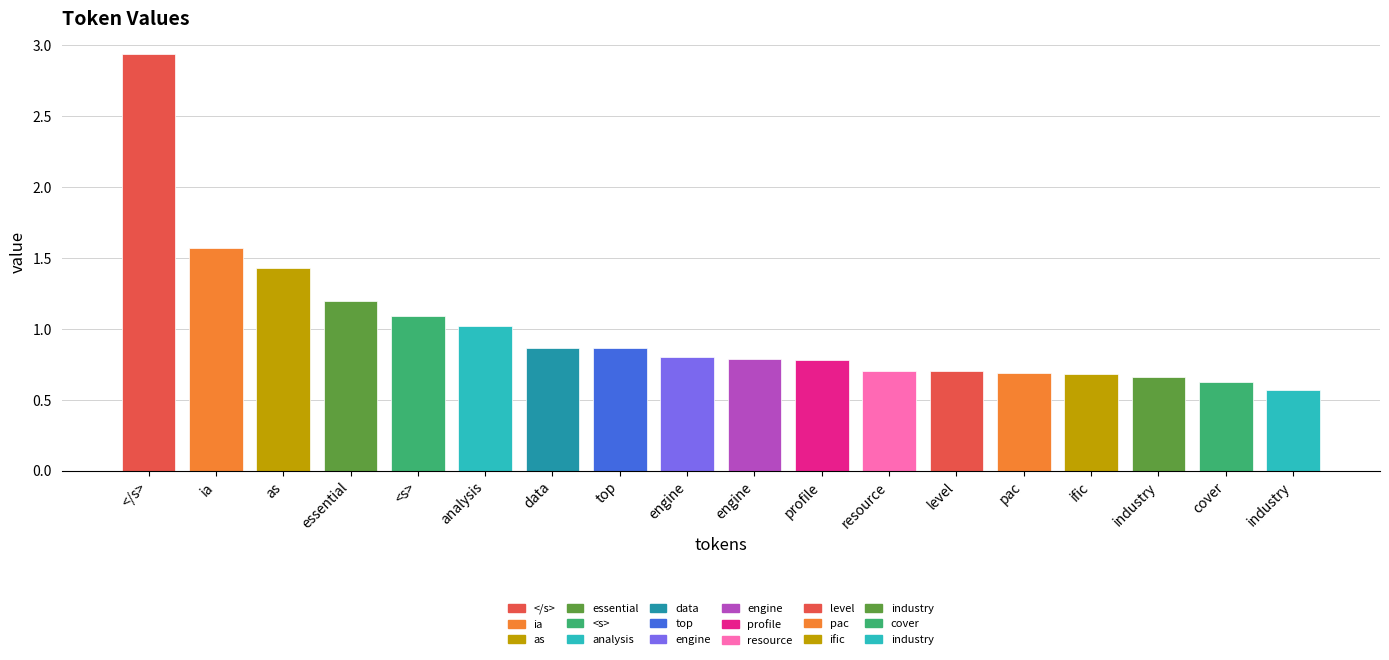

True or false: the data shows 2.9 at </s>.

True